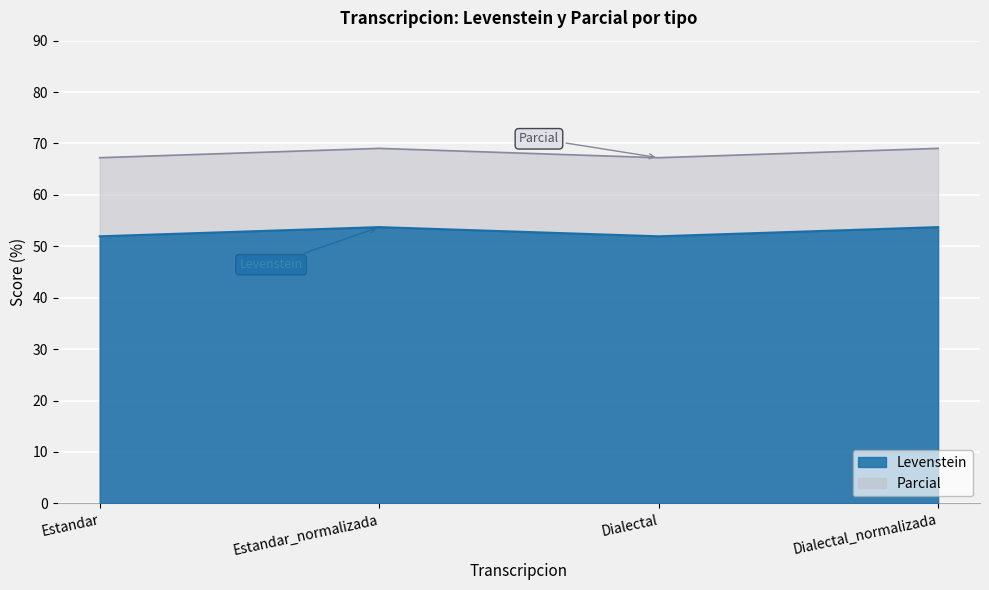

What is the label of the 2nd point from the right?

Dialectal